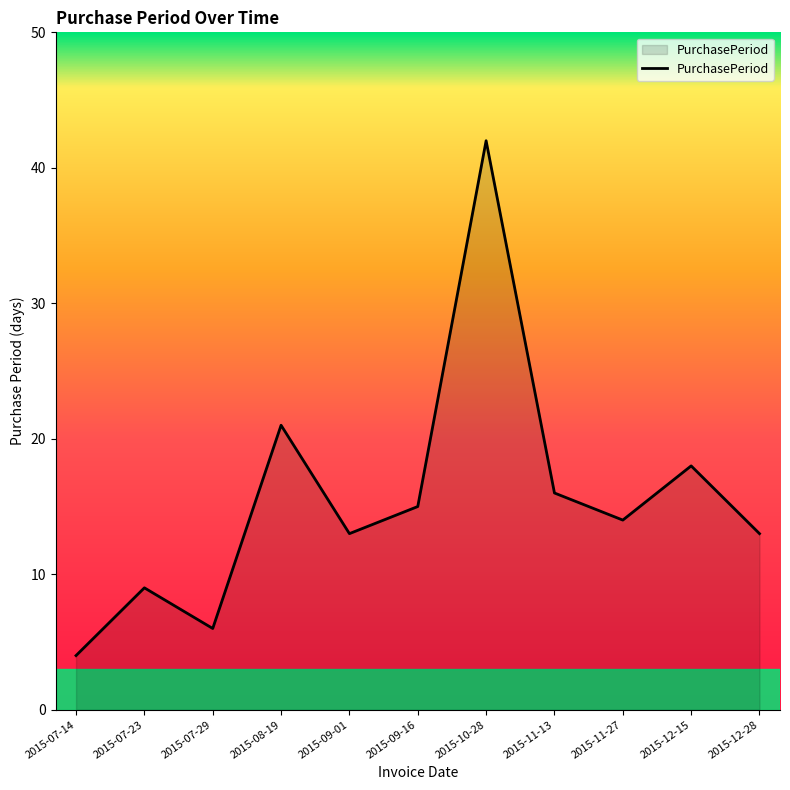

Where does the data first go above 14?

2015-08-19